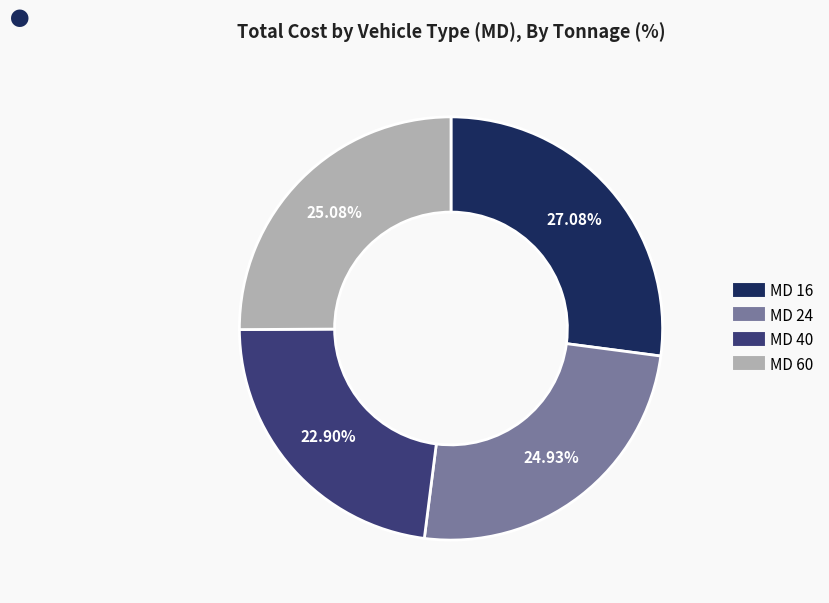

Is there a majority slice in this chart?

No